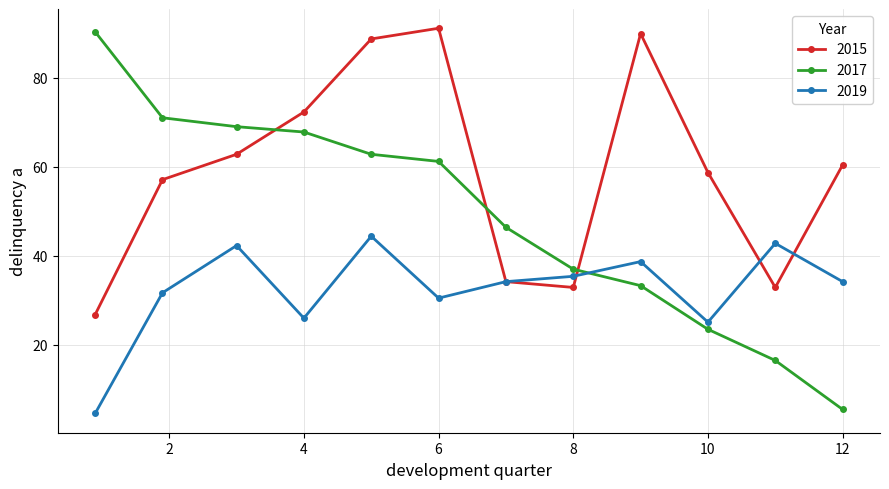

What is the lowest value of the 2019 series?

4.6